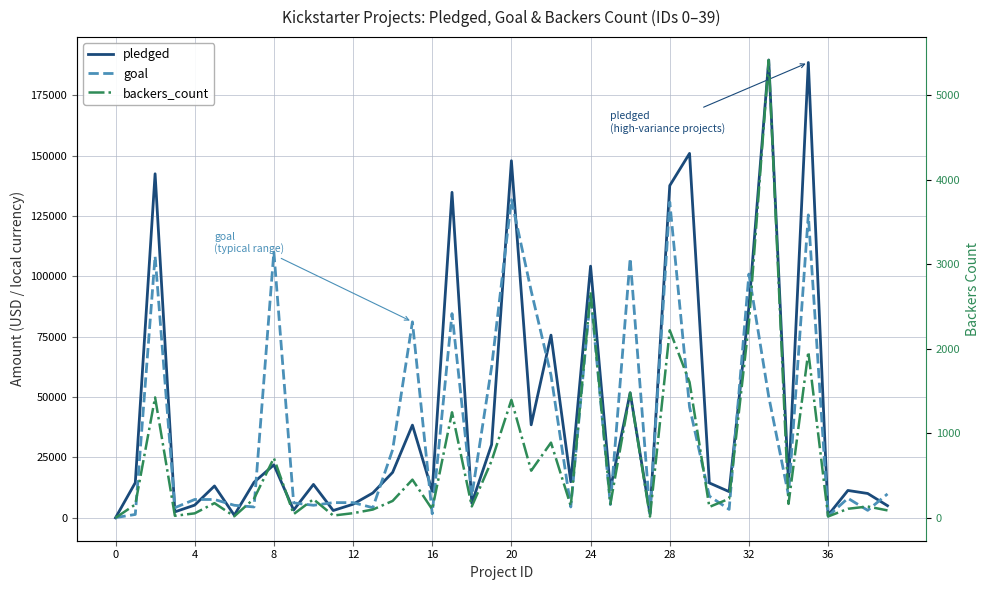

What value does the backers_count series have at 25?

163